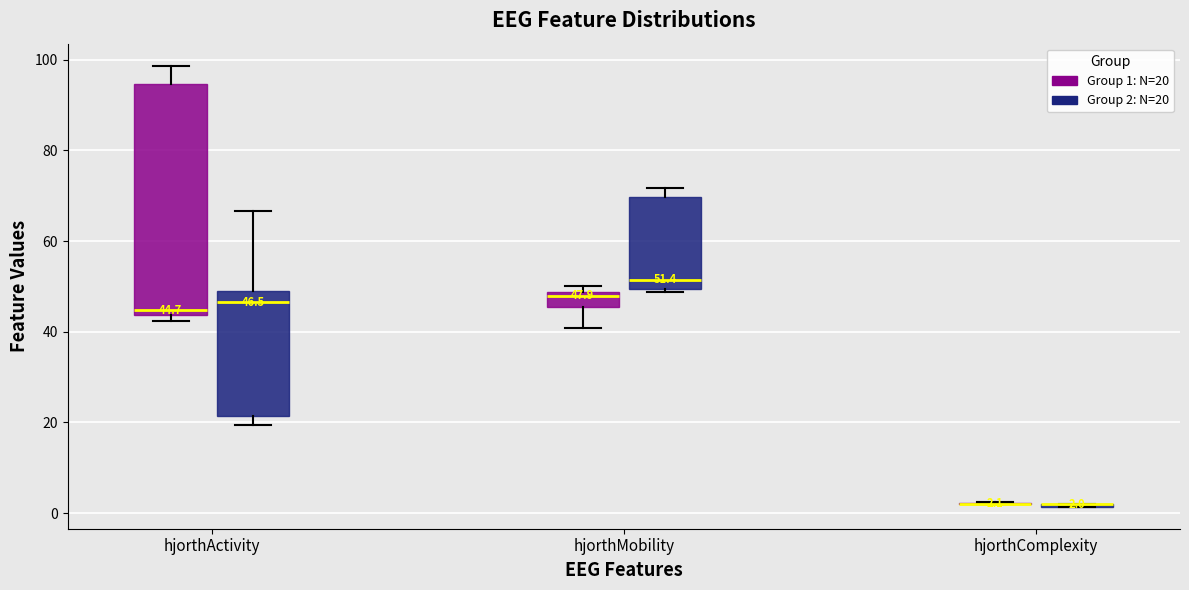

Which box is the tallest, from its lower edge to its upper edge?

hjorthActivity (Group 1: N=20)